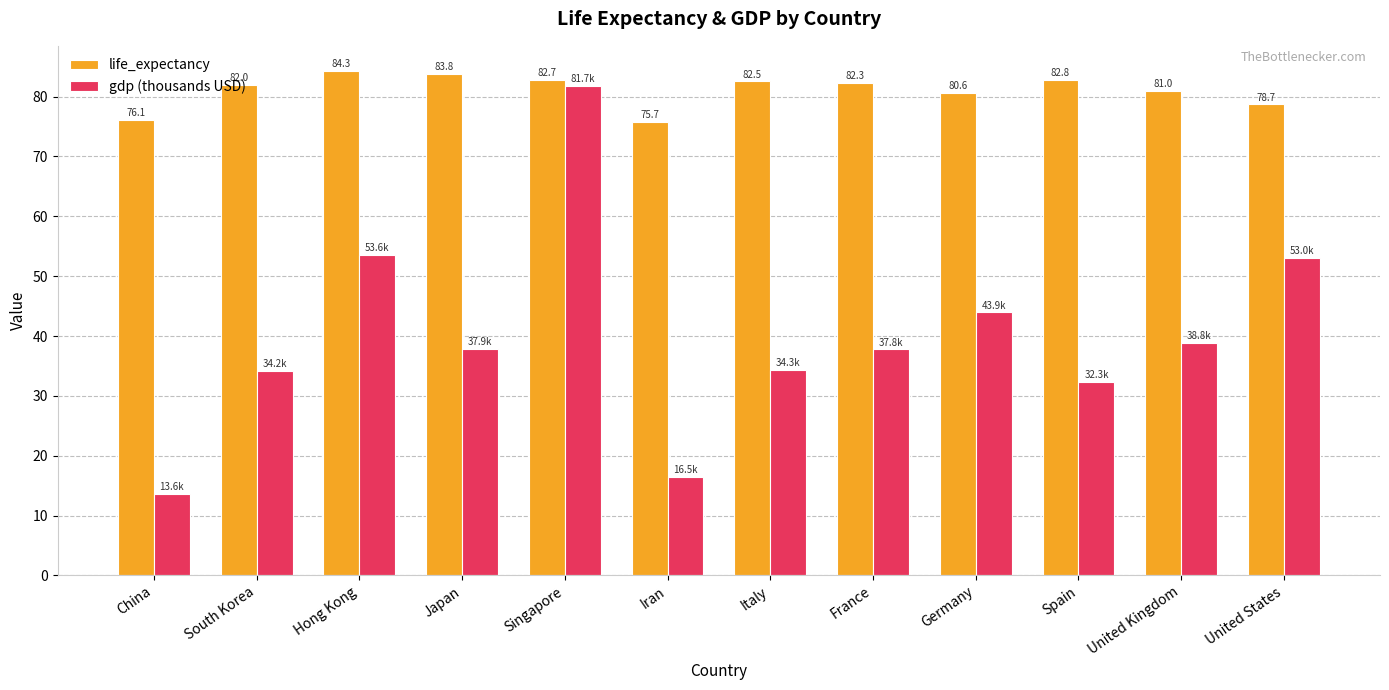

What is the label of the 6th bar from the left?

Iran